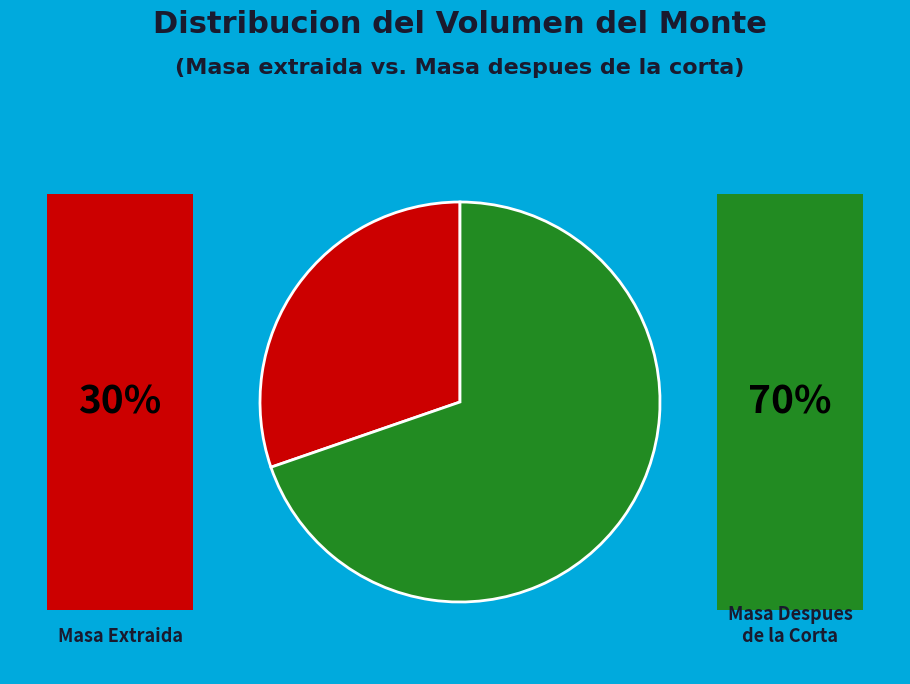

Which has a higher value, 30 or 55?

30